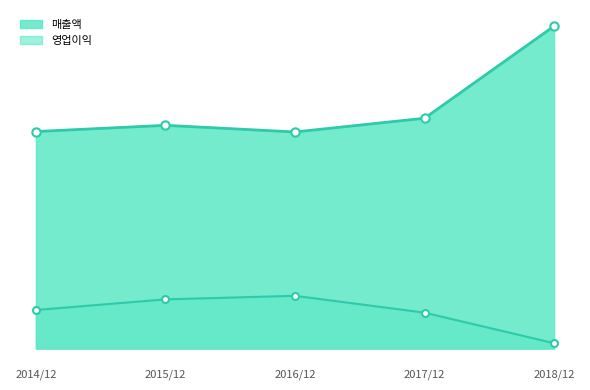

Reading right to left, transcribe all the data shown in this chart.

매출액: 2018/12=728	2017/12=520	2016/12=489	2015/12=504	2014/12=490
영업이익: 2018/12=12	2017/12=81	2016/12=119	2015/12=111	2014/12=87